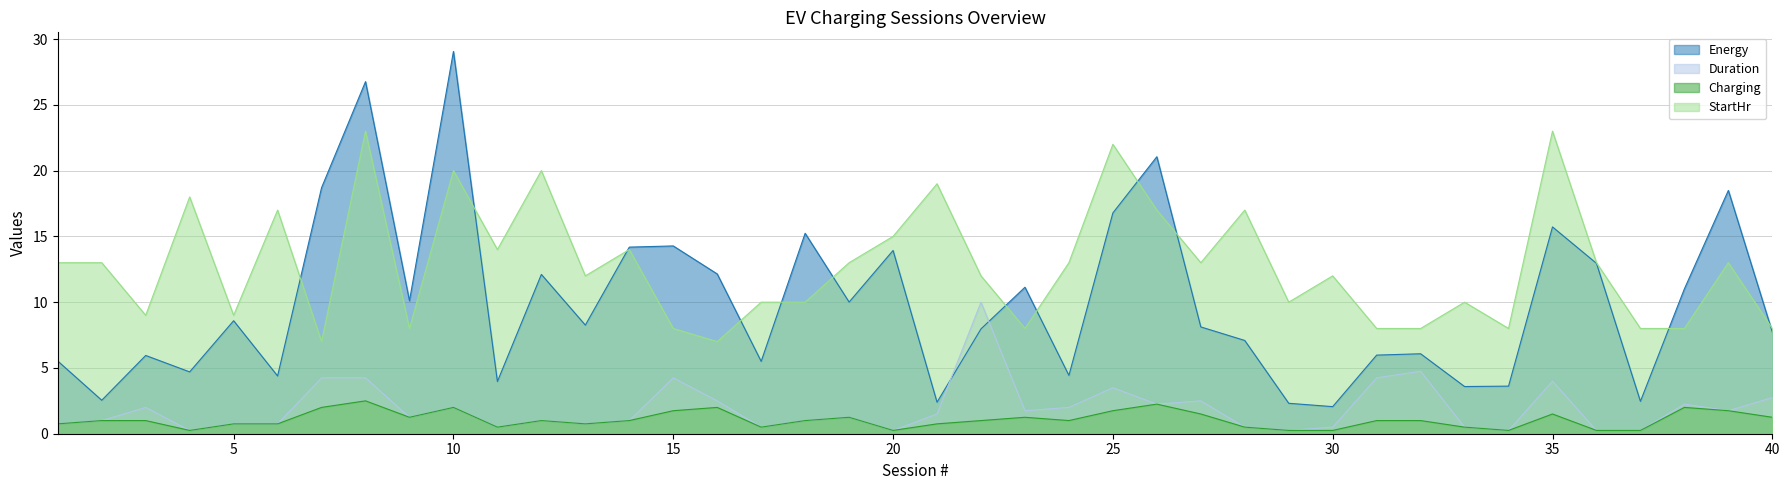

What is the sum of the Energy values at 24 and 1?

10.0